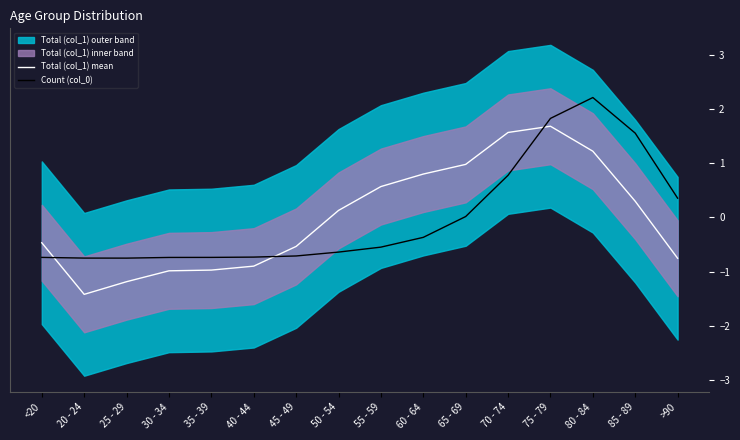

What is the difference between the Count (col_0) values at 70 - 74 and 55 - 59?

1.3